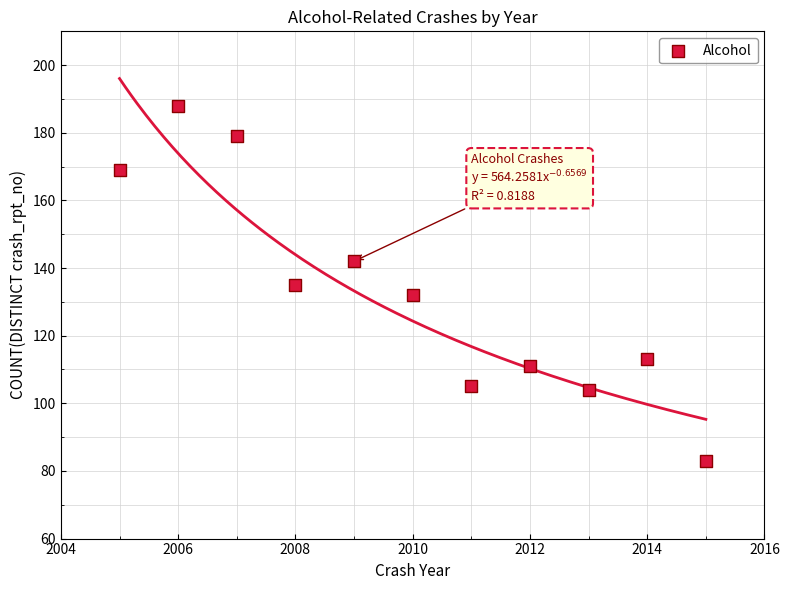

What is the average Y value?

133